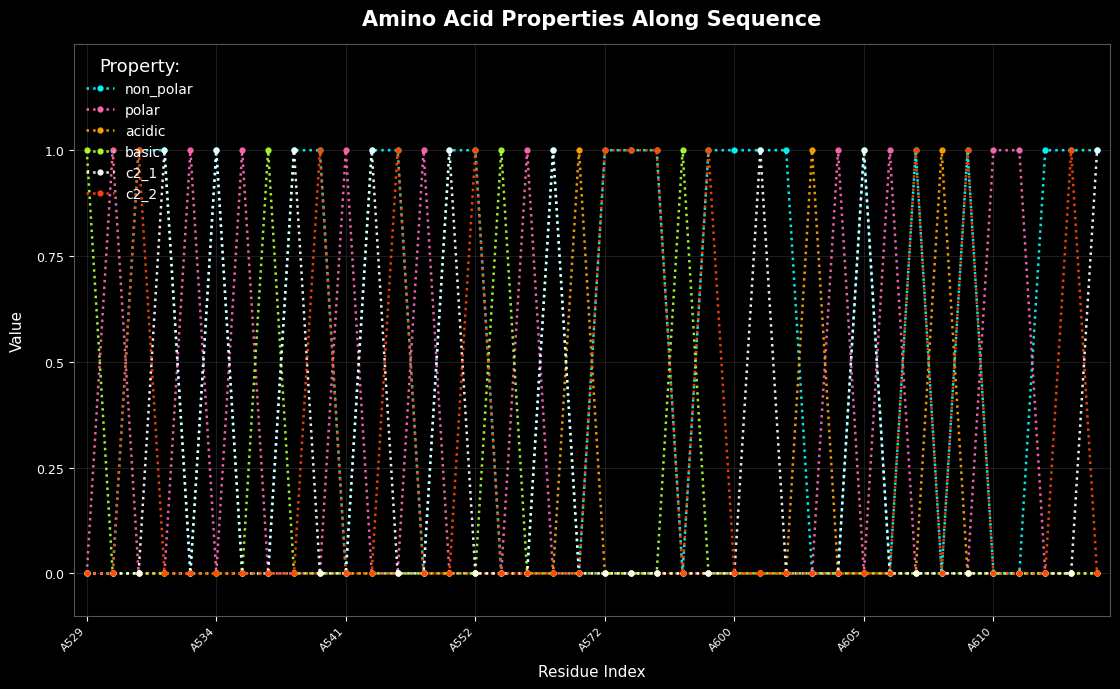

Reading left to right, transcribe all the data shown in this chart.

non_polar: 0	0	1	1	0	1	0	0	1	1	0	1	1	0	1	1	0	0	1	0	1	1	1	0	1	1	1	1	0	0	1	0	1	0	1	0	0	1	1	1
polar: 0	1	0	0	1	0	1	0	0	0	1	0	0	1	0	0	0	1	0	0	0	0	0	0	0	0	0	0	0	1	0	1	0	0	0	1	1	0	0	0
acidic: 0	0	0	0	0	0	0	0	0	0	0	0	0	0	0	0	0	0	0	1	0	0	0	0	0	0	0	0	1	0	0	0	0	1	0	0	0	0	0	0
basic: 1	0	0	0	0	0	0	1	0	0	0	0	0	0	0	0	1	0	0	0	0	0	0	1	0	0	0	0	0	0	0	0	0	0	0	0	0	0	0	0
c2_1: 0	0	0	1	0	1	0	0	1	0	0	1	0	0	1	0	0	0	1	0	0	0	0	0	0	0	1	0	0	0	1	0	0	0	0	0	0	0	0	1
c2_2: 0	0	1	0	0	0	0	0	0	1	0	0	1	0	0	1	0	0	0	0	1	1	1	0	1	0	0	0	0	0	0	0	1	0	1	0	0	0	1	0